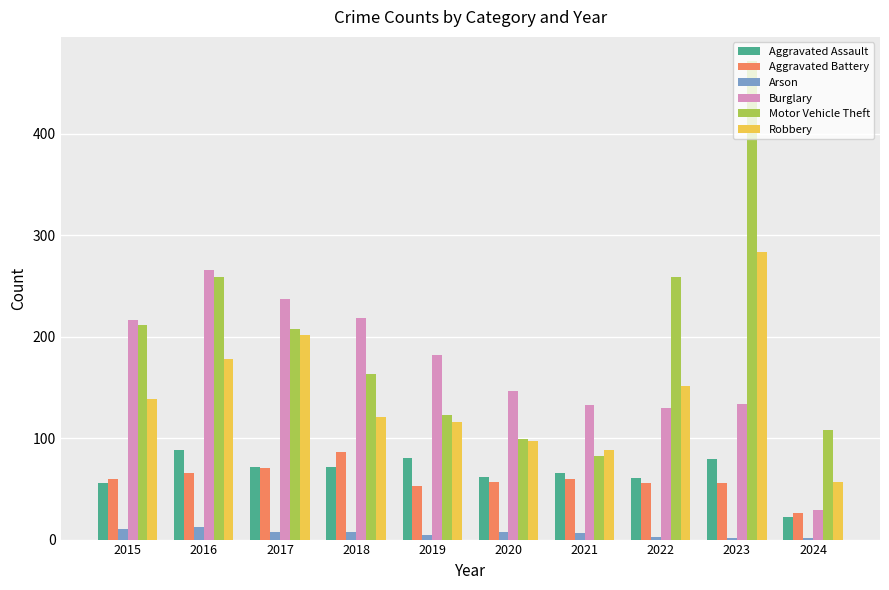

Is the value of Motor Vehicle Theft at 2016 greater than the value of Aggravated Assault at 2017?

Yes